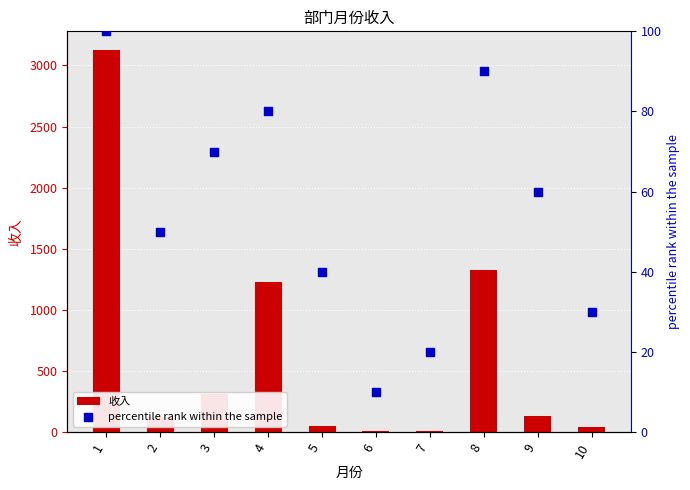

What are all the series names shown in the legend?

收入, percentile rank within the sample